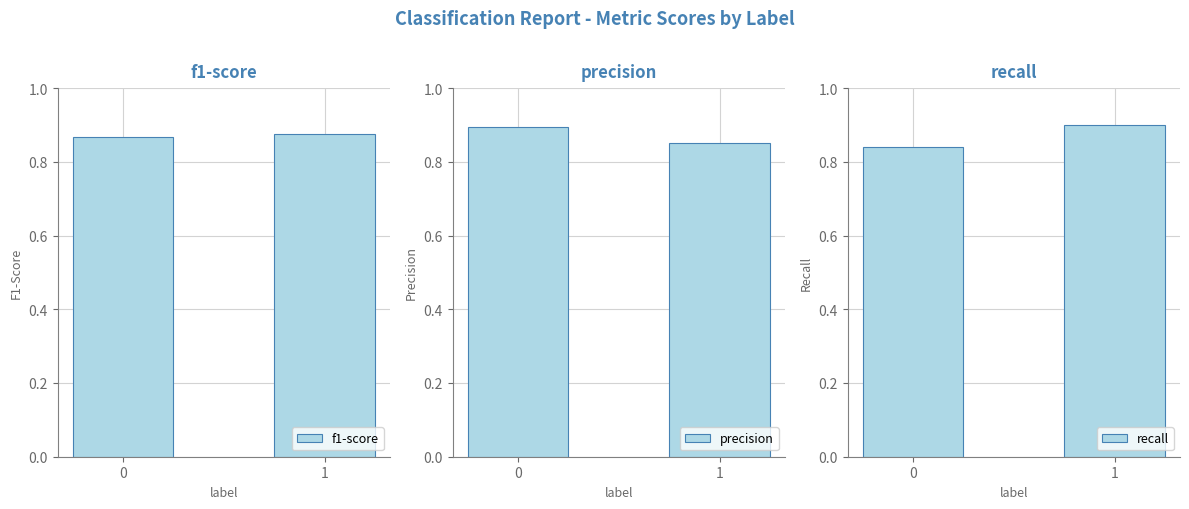

The value of precision at 1 is 0.9. True or false?

True